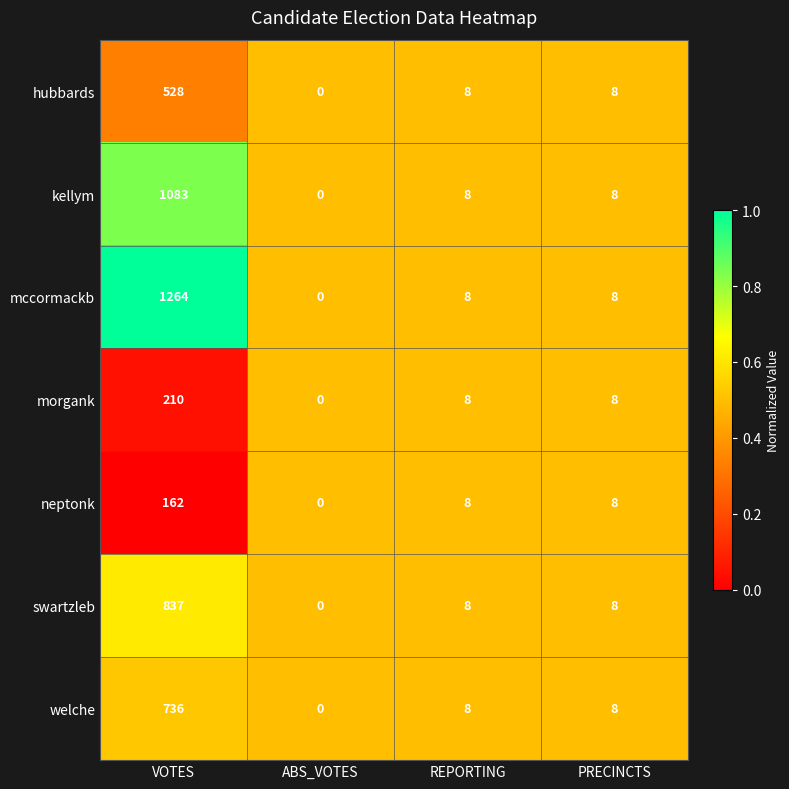

At VOTES, list the series in order from smallest to largest.

neptonk, morgank, hubbards, welche, swartzleb, kellym, mccormackb